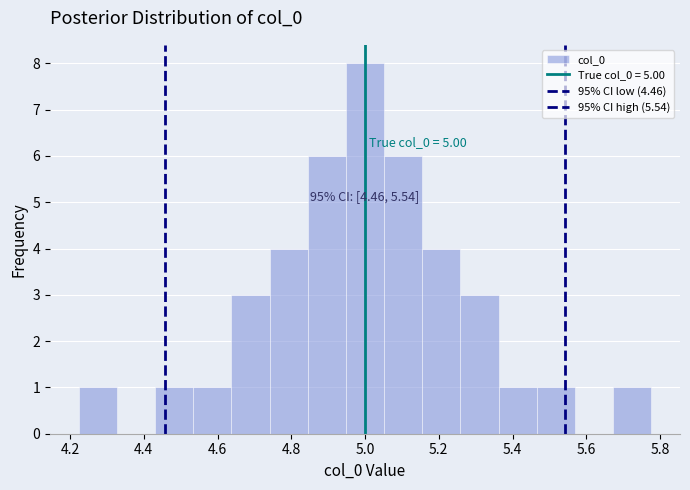

Over which range of the x-axis is the bar tallest?

4.94 to 5.06